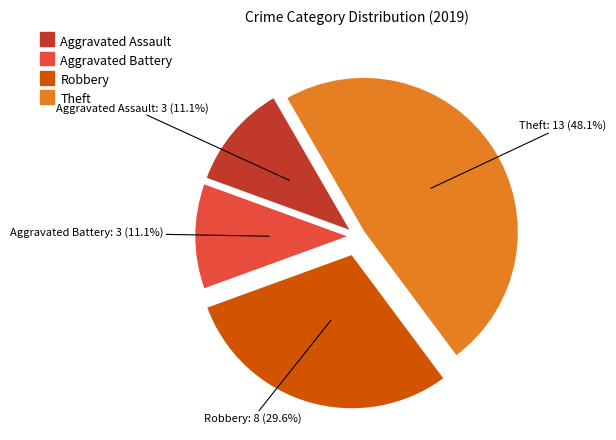

The Aggravated Assault slice represents 11% of the pie. True or false?

True